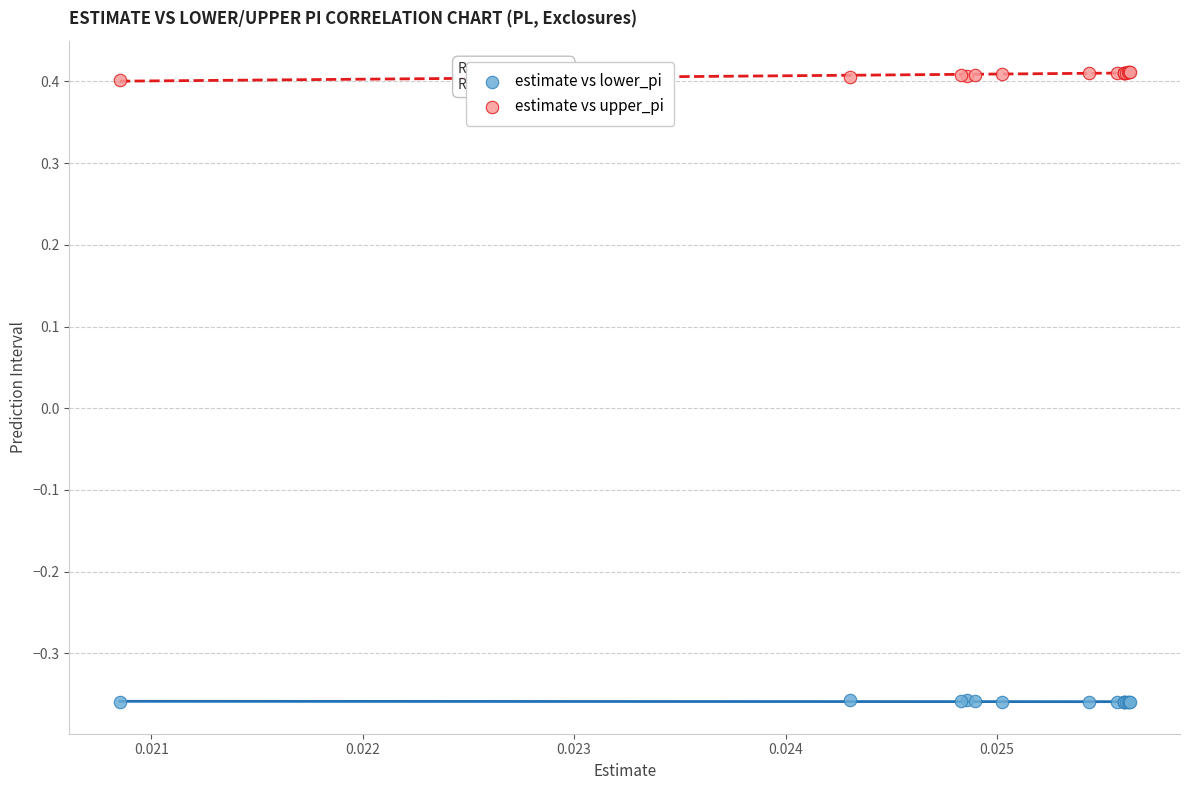

Which series contains the highest Y value?

estimate vs upper_pi